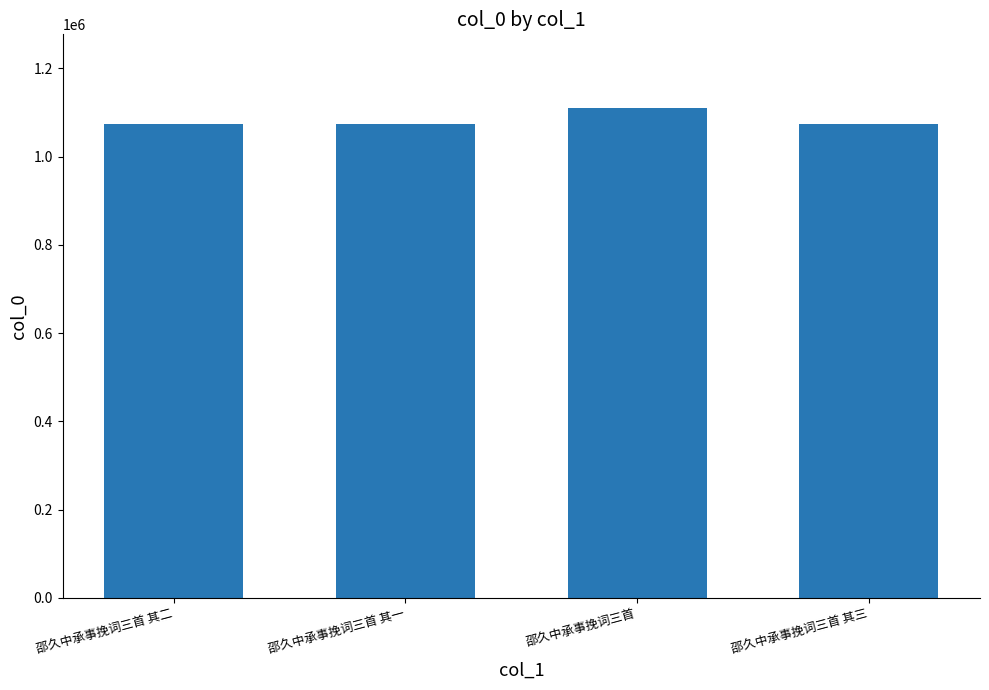

What value does the data have at 邵久中承事挽词三首?

1110486